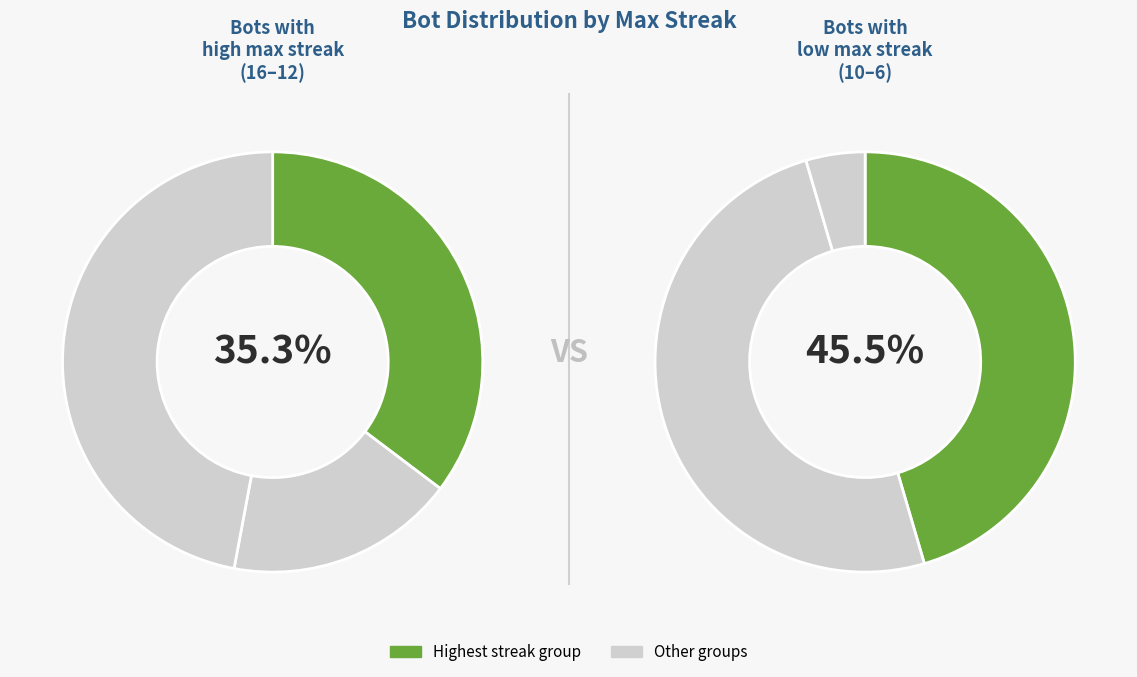

Count the number of slices in the pie.

6